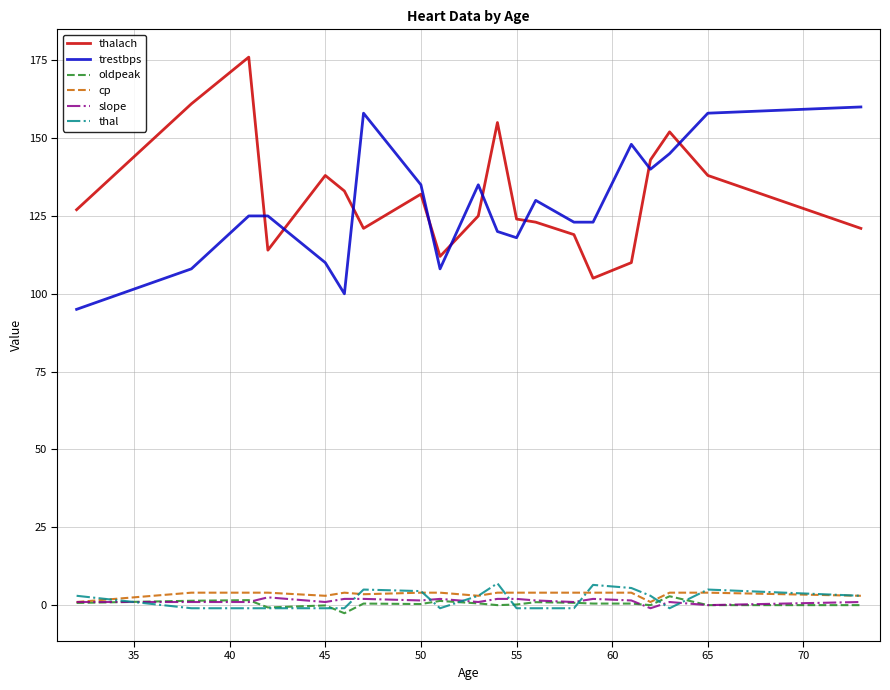

True or false: thal and trestbps intersect in this chart.

False